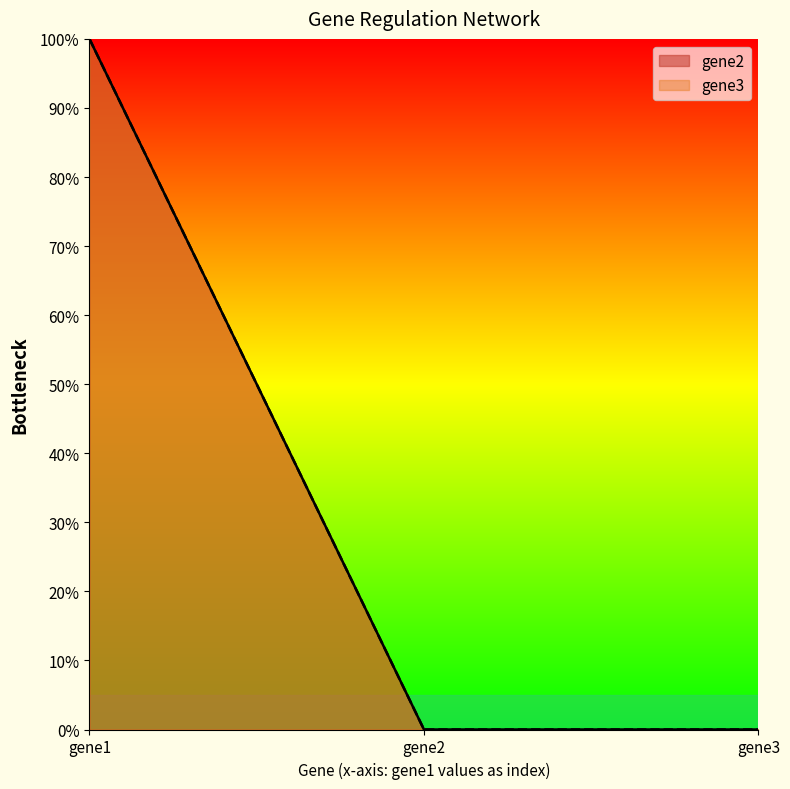

Which category has the lowest value across all series?

gene2